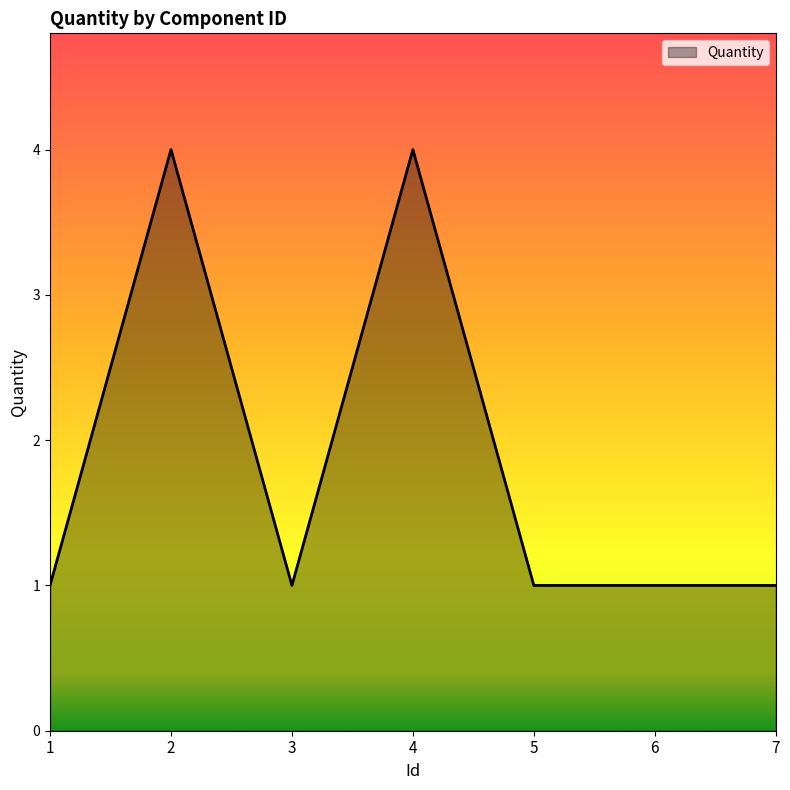

Reading left to right, extract all data points from this chart.

1=1	2=4	3=1	4=4	5=1	6=1	7=1